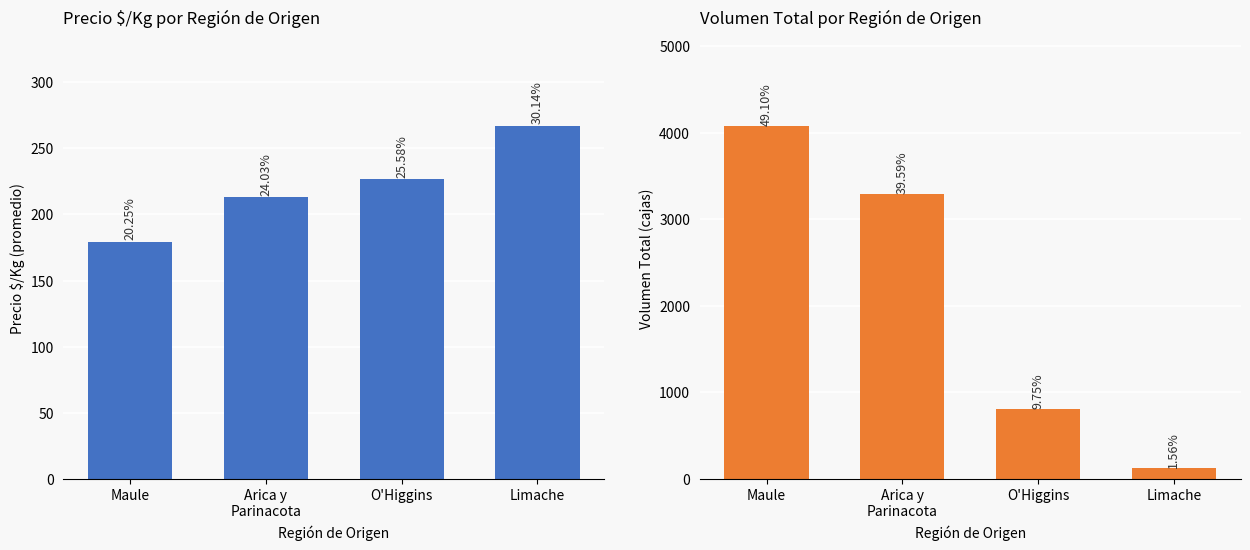

What is the maximum value for Volumen total?

4080.0